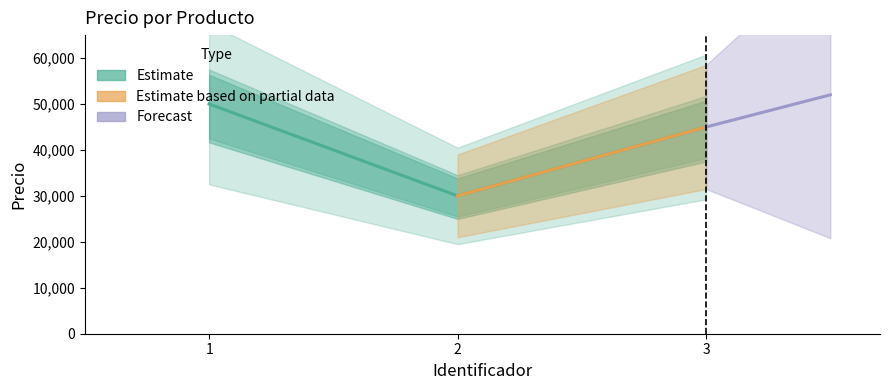

What is the difference between the values at 2 and 3?

15000